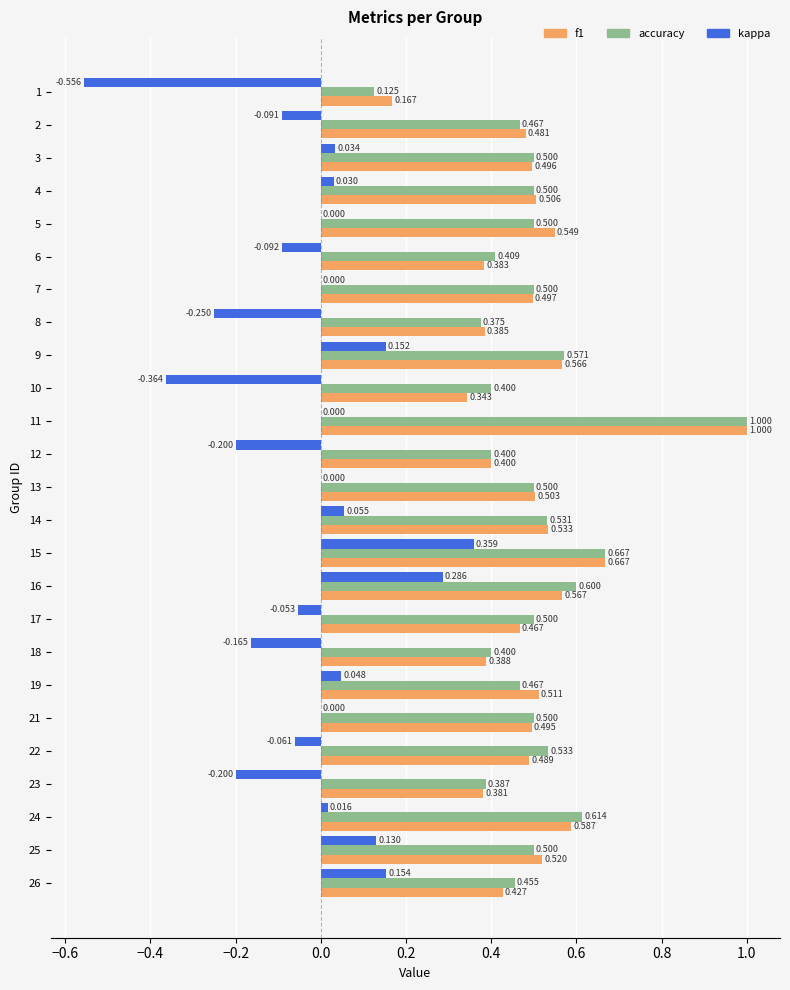

Which series changed the most between 12 and 18?

kappa